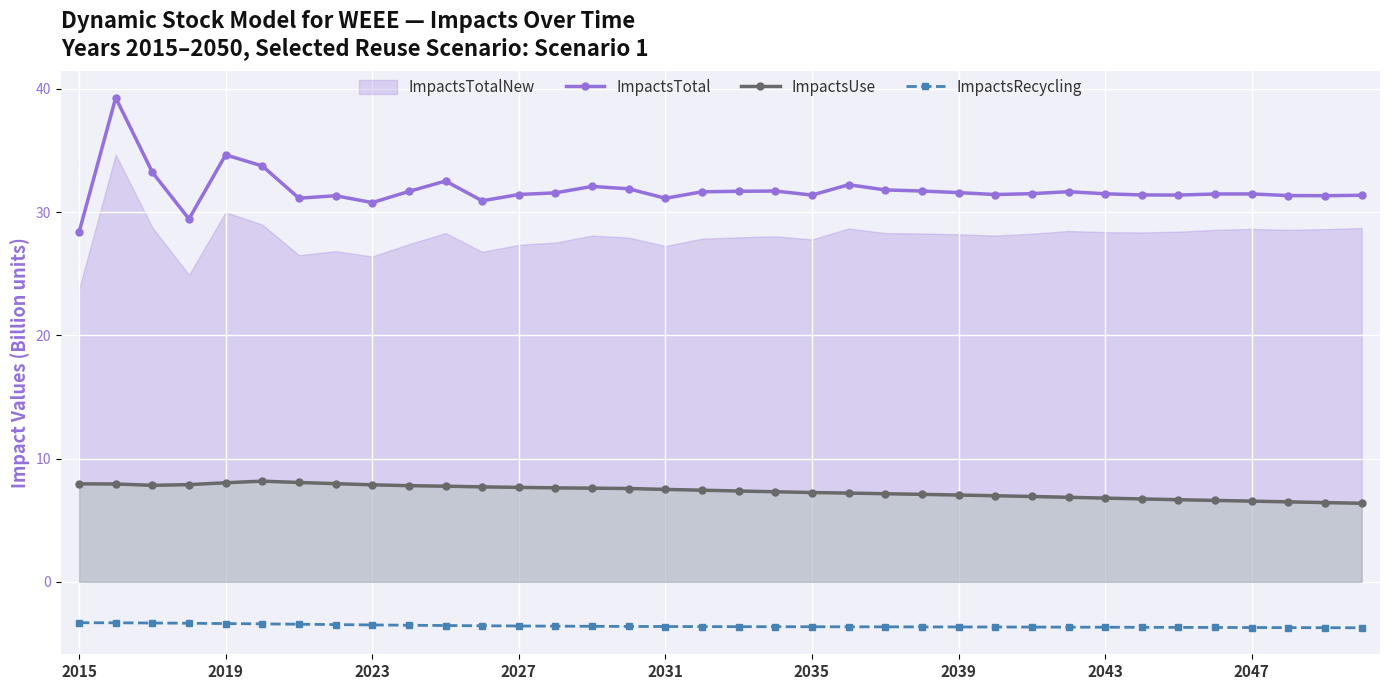

True or false: ImpactsTotal and ImpactsRecycling intersect in this chart.

False